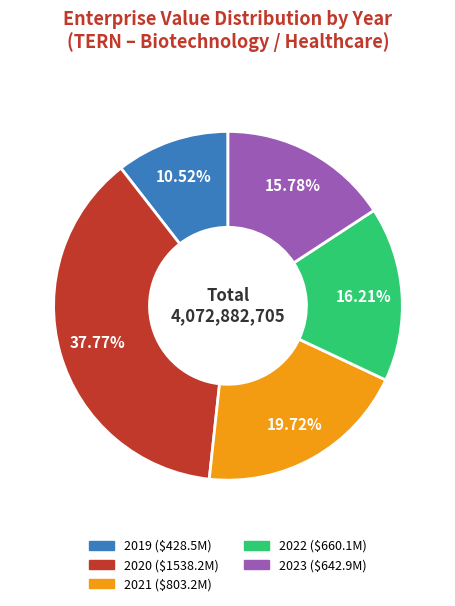

Is there any slice that represents more than half of the pie?

No